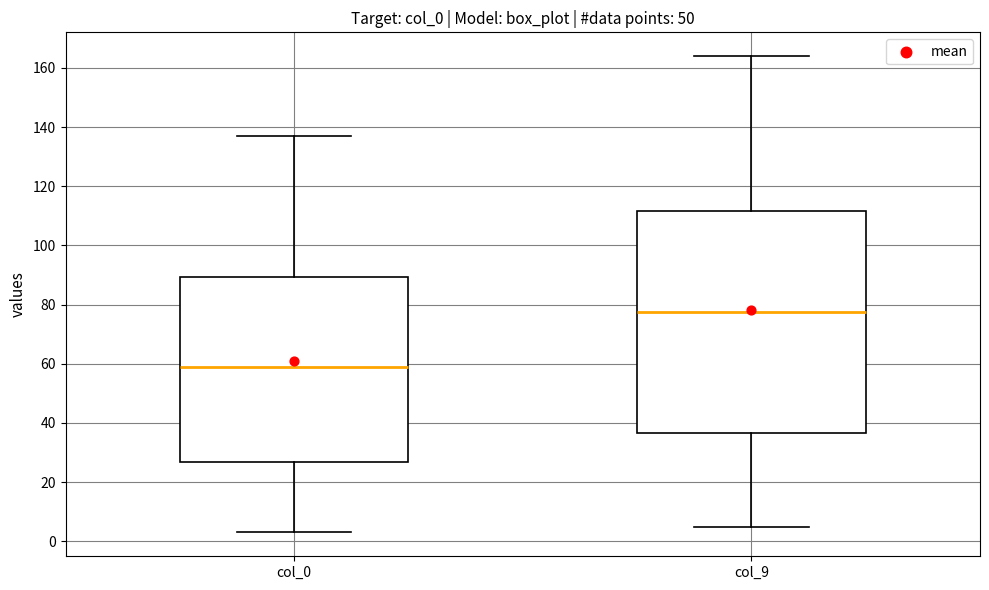

Where does the median line of the box for col_9 sit on the y-axis? The values are not printed on the chart, so give them approximately, as read against the axis.

78